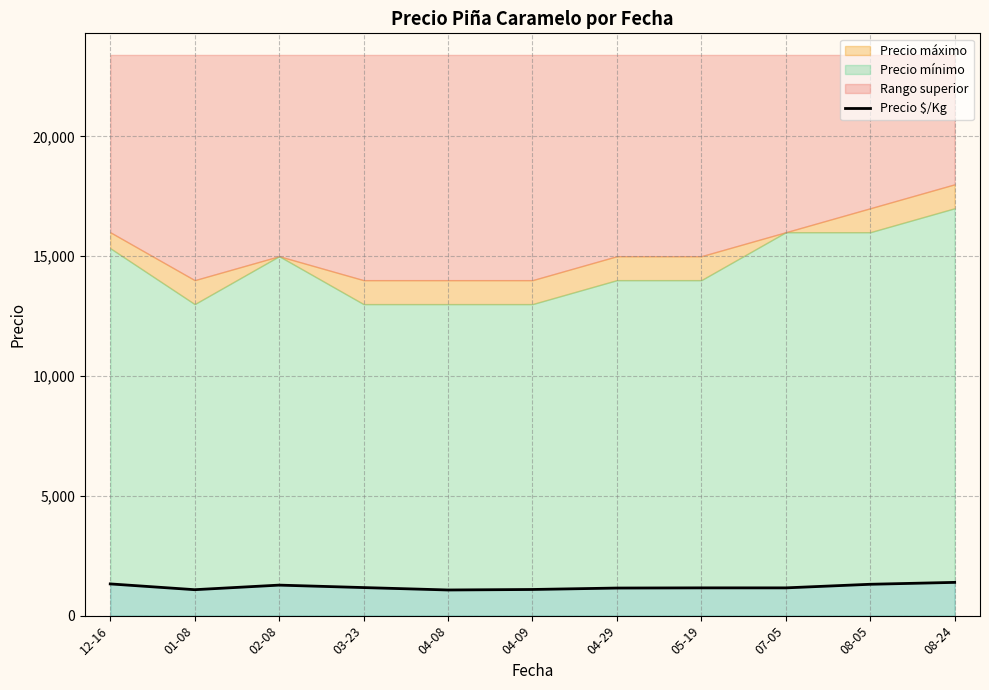

How many interior local valleys (lower than both neighbors) does the data have?

3